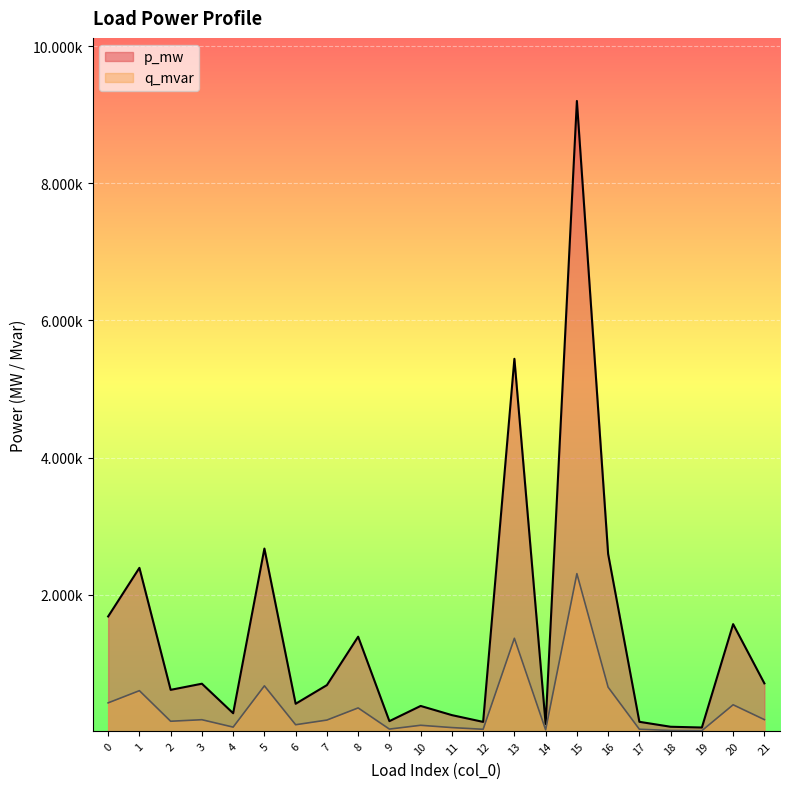

Does the chart display data point markers on the line(s)?

No